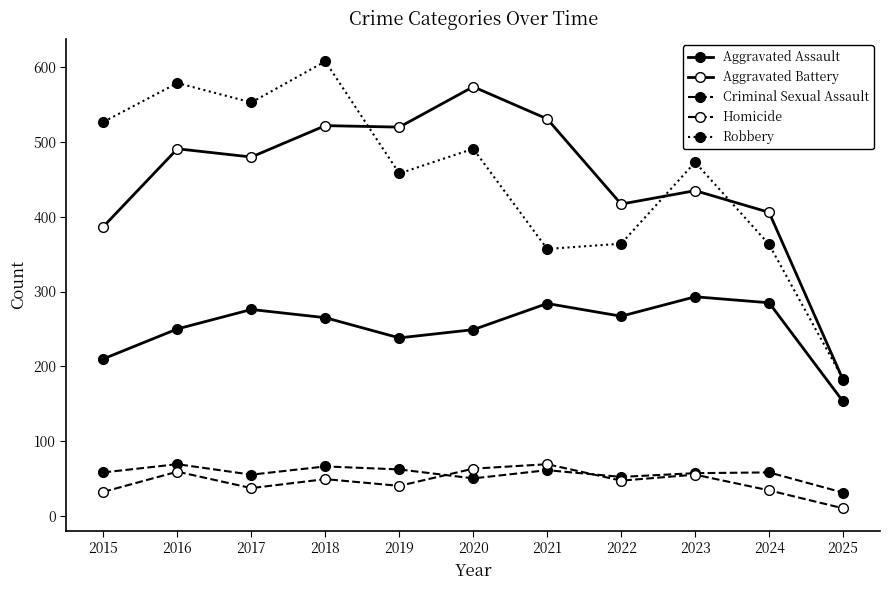

How many values in the Homicide series are below 47?

5